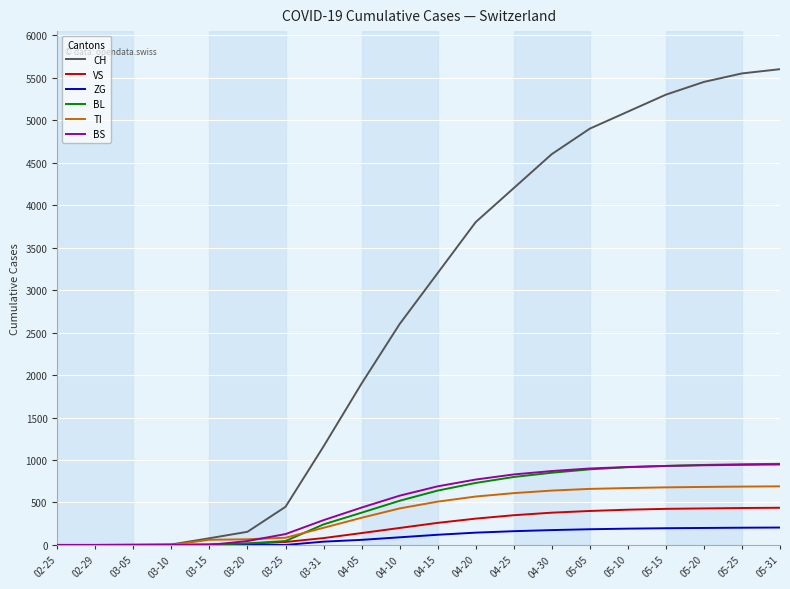

The value of CH at 04-30 is 4600. True or false?

True